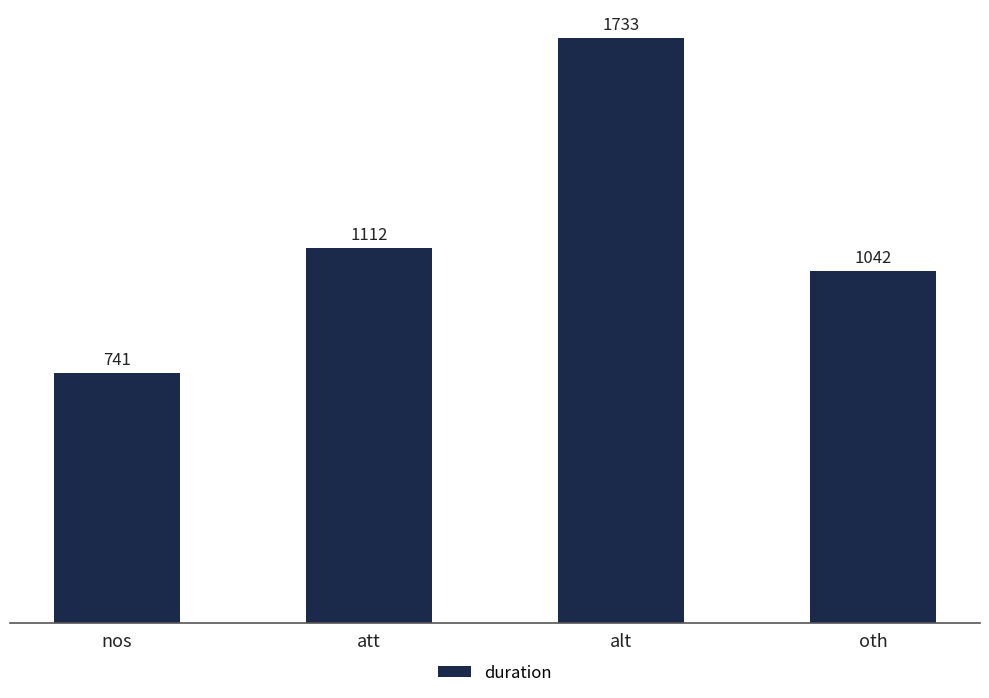

What is the label of the 4th bar from the left?

oth